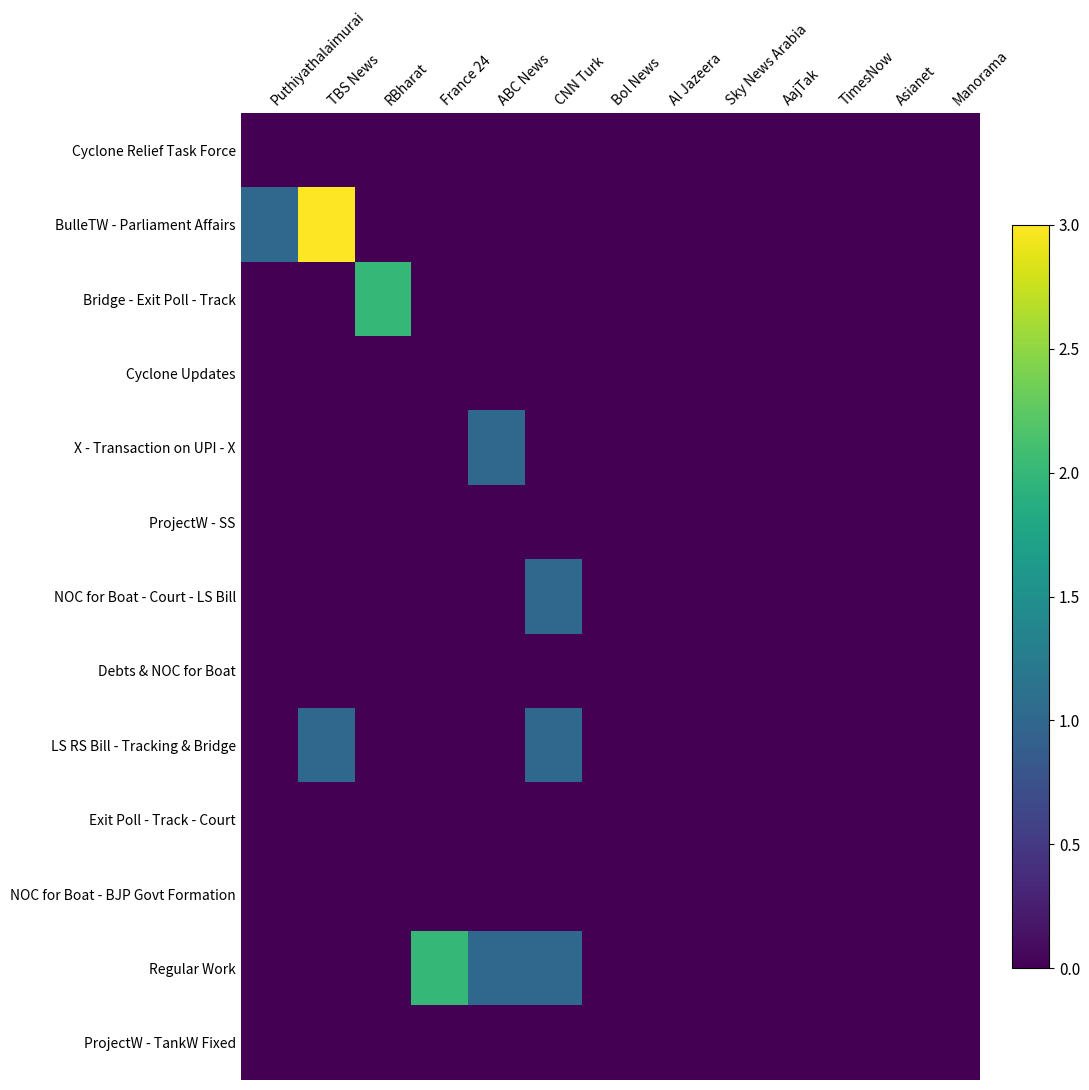

Which series changed the most between RBharat and France 24?

Bridge - Exit Poll - Track